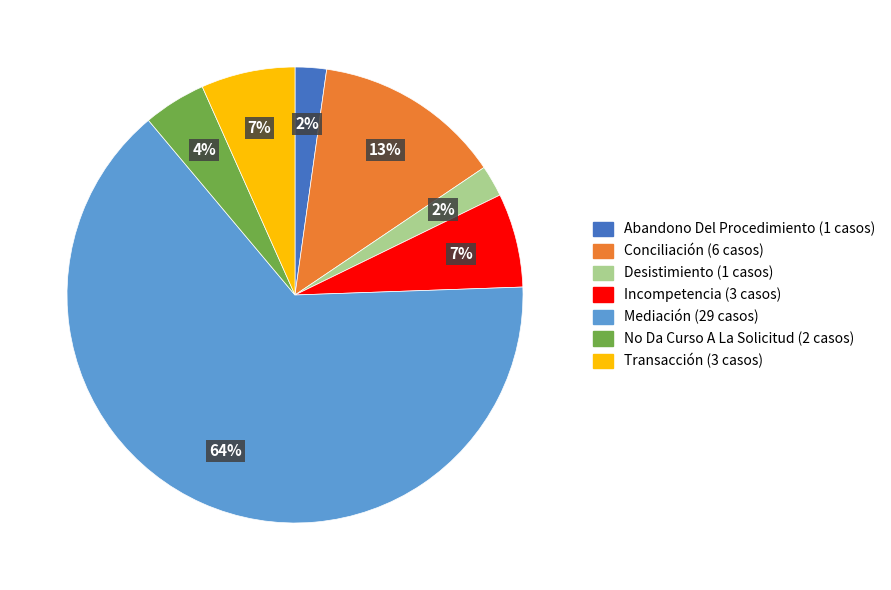

Which slice represents more than half of the pie?

Mediación